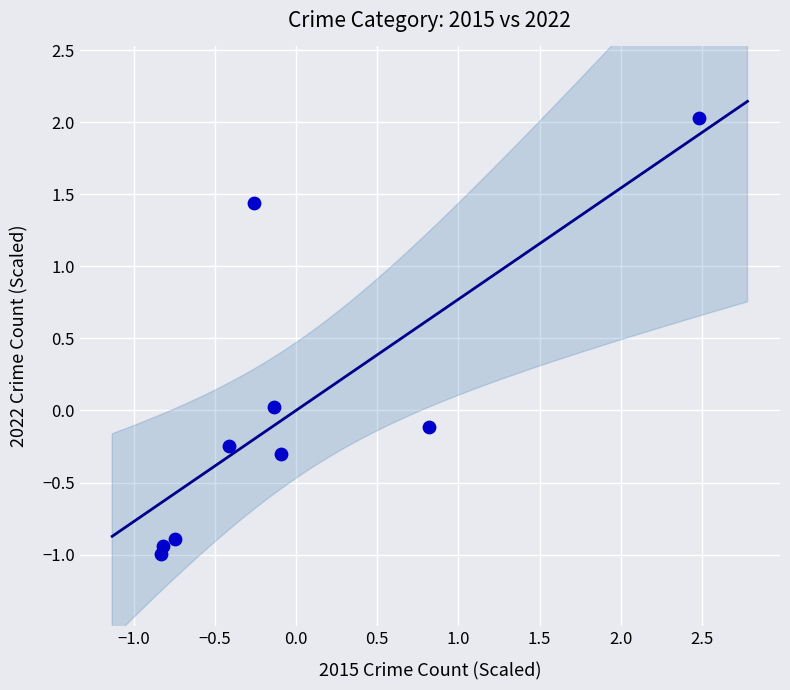

What is the range of Y values (max minus min)?

3.0